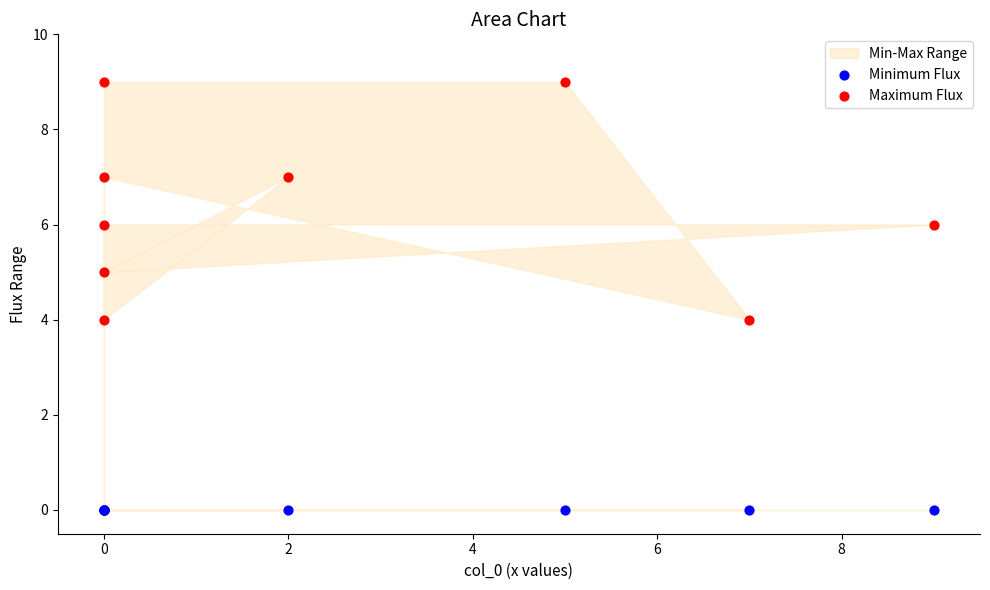

Which series reaches the minimum Y coordinate?

Minimum Flux